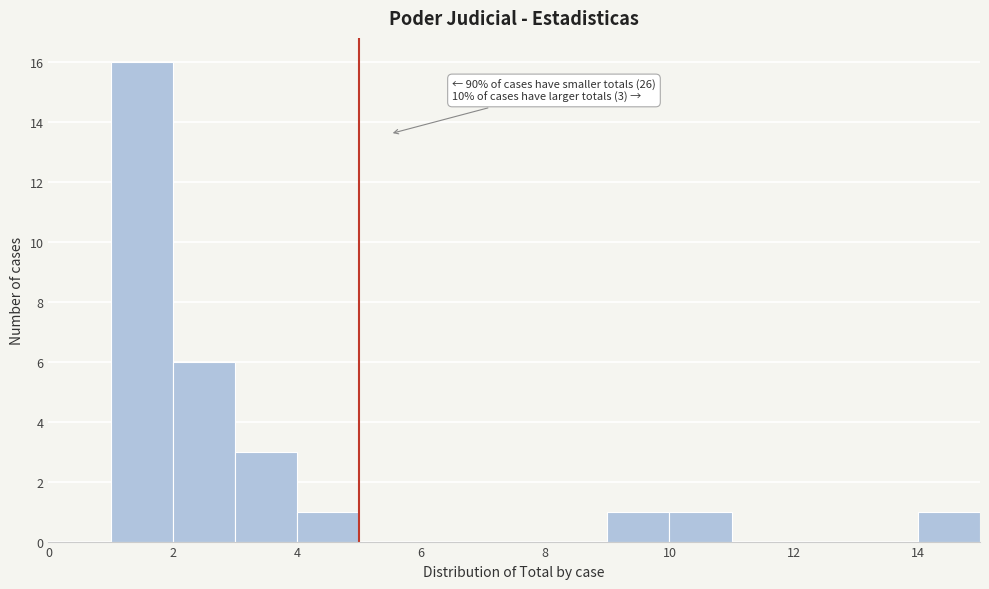

Which range on the x-axis has the tallest bar?

1 to 2